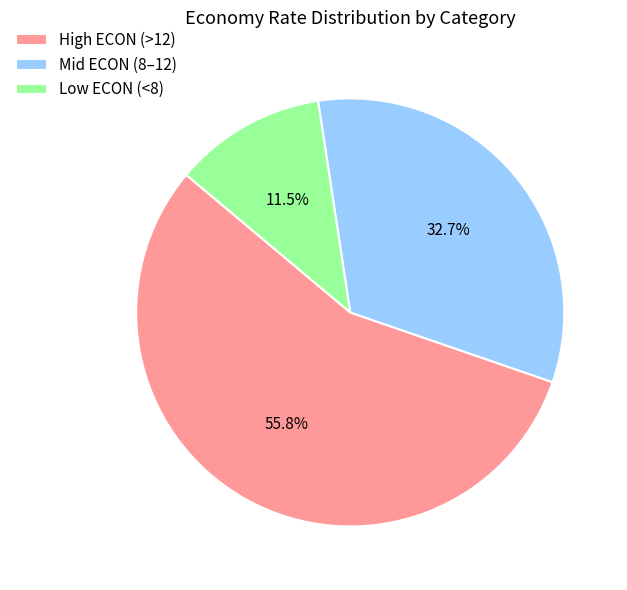

Is there a majority slice in this chart?

Yes